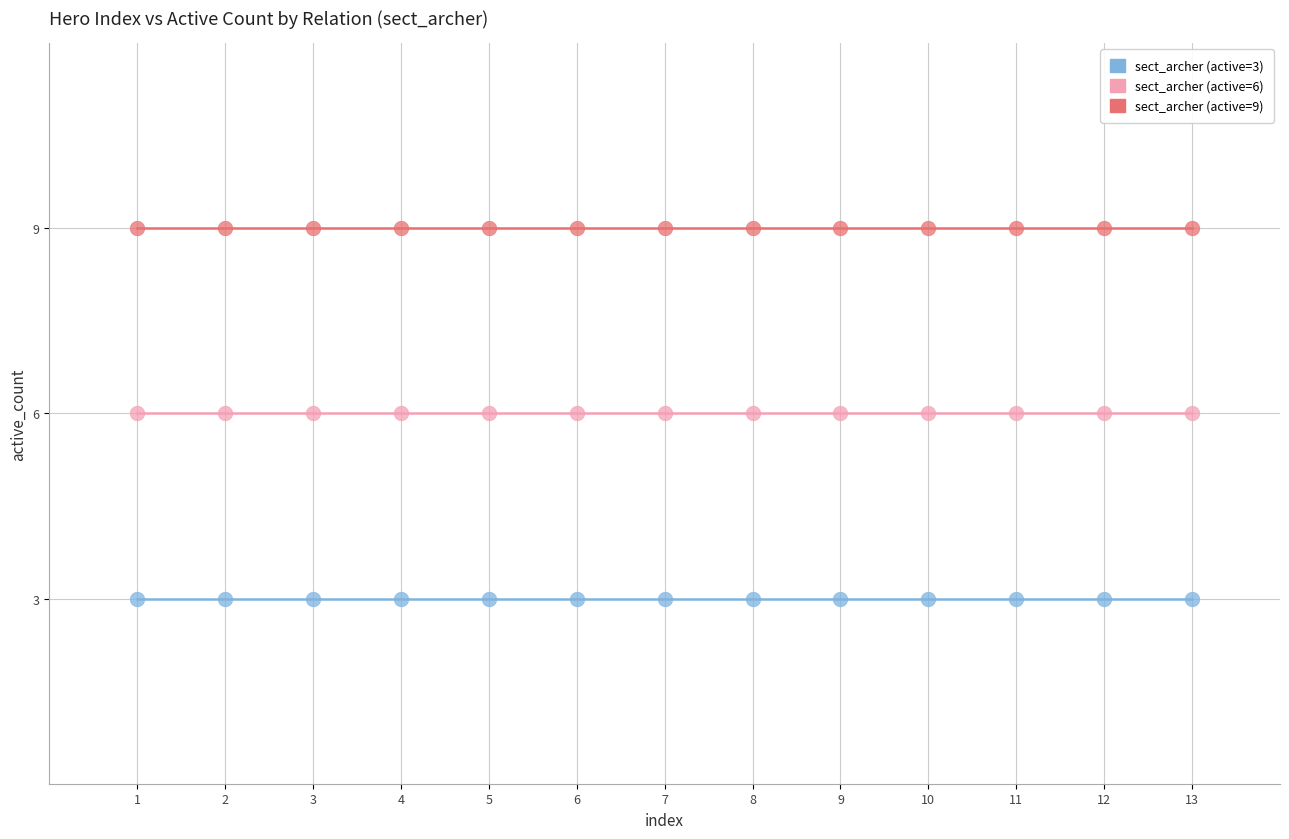

Which series contains the lowest Y value?

sect_archer (active=3)